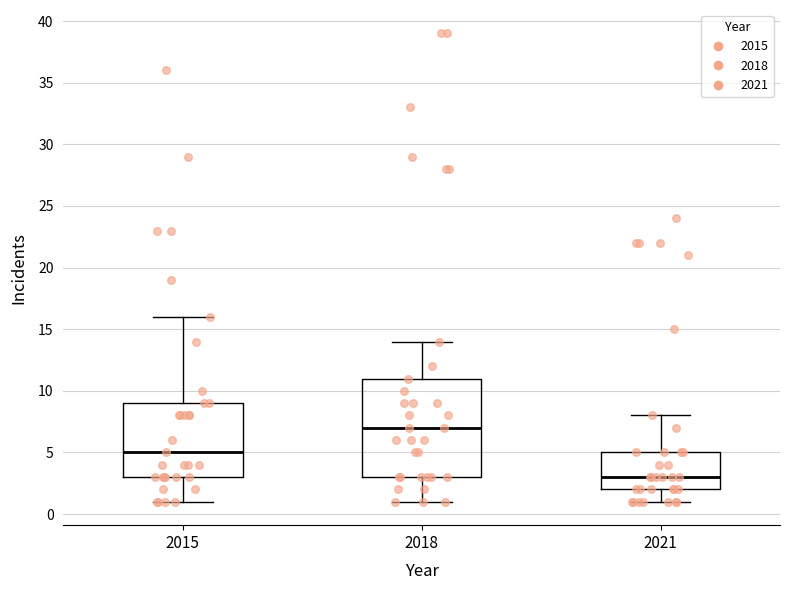

Reading left to right, read every box against the y-axis: the position of its median line, the range the box covers, and the ends of its whiskers. The values are not printed on the chart, so give them approximately, as read against the axis.

2015: median 5, box 3 to 9, whiskers 1 to 16
2018: median 7, box 3 to 11, whiskers 1 to 14
2021: median 3, box 2 to 5, whiskers 1 to 8